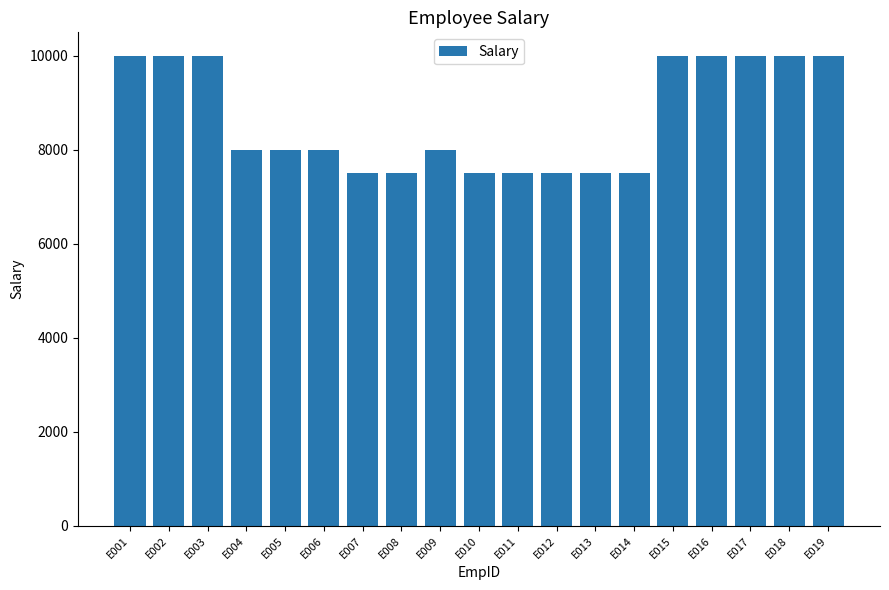

Count the number of categories in the chart.

19